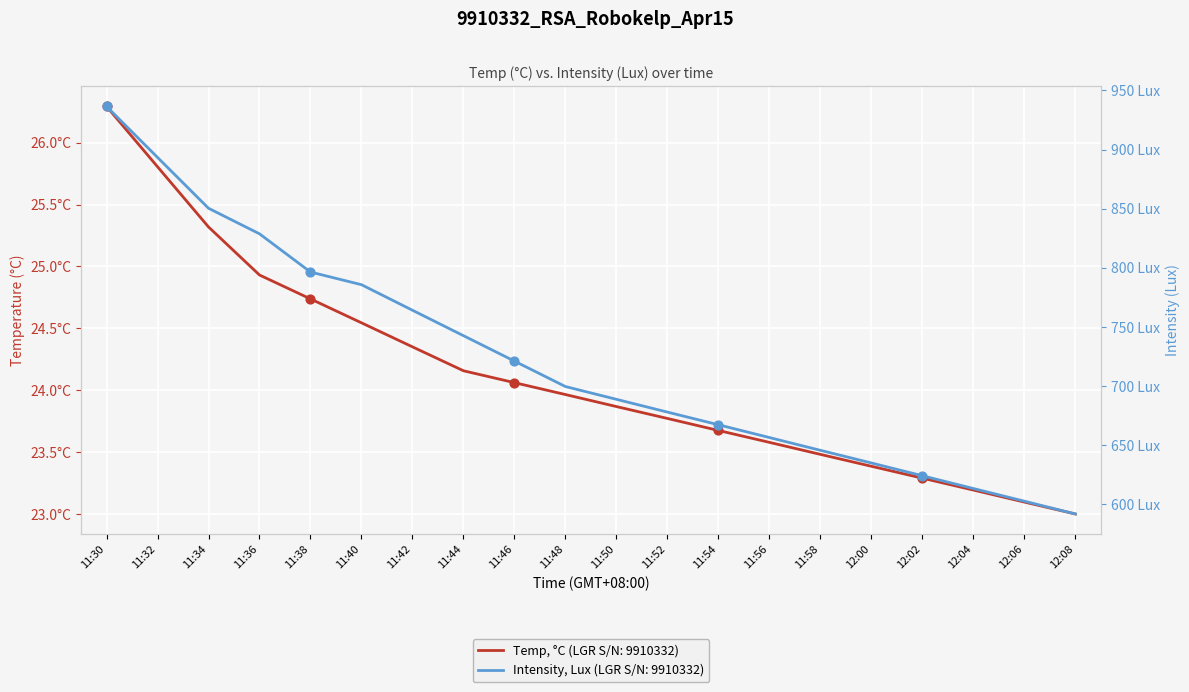

Which series contains the highest Y value?

Intensity, Lux (LGR S/N: 9910332)